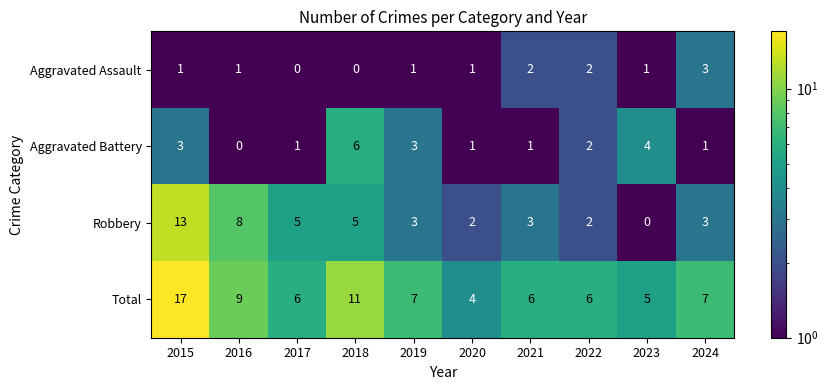

What is the spread (max minus min) of values at 2019?

6